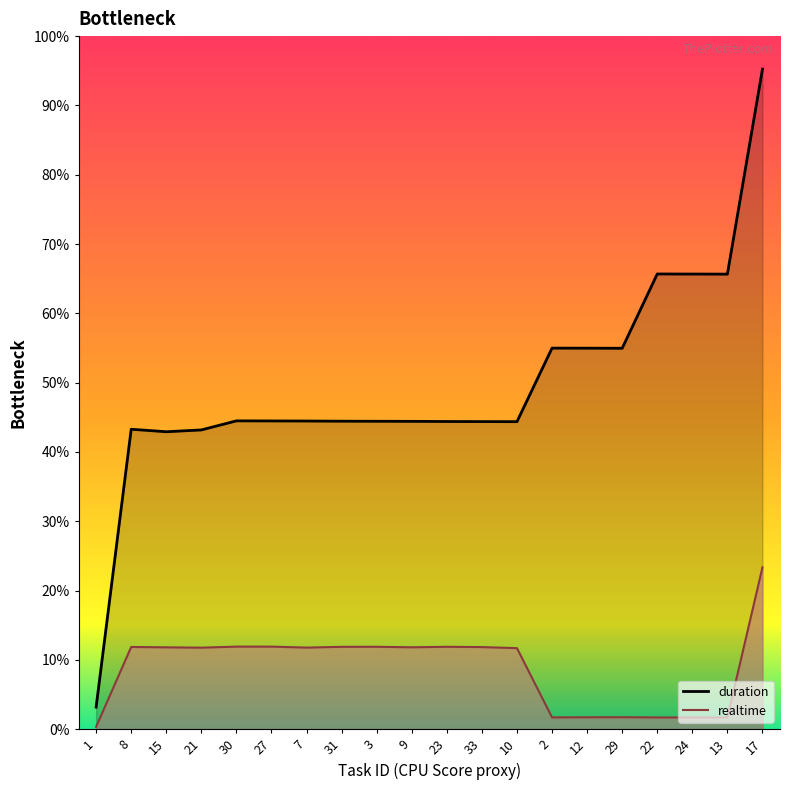

Which series changed the most between 1 and 12?

duration